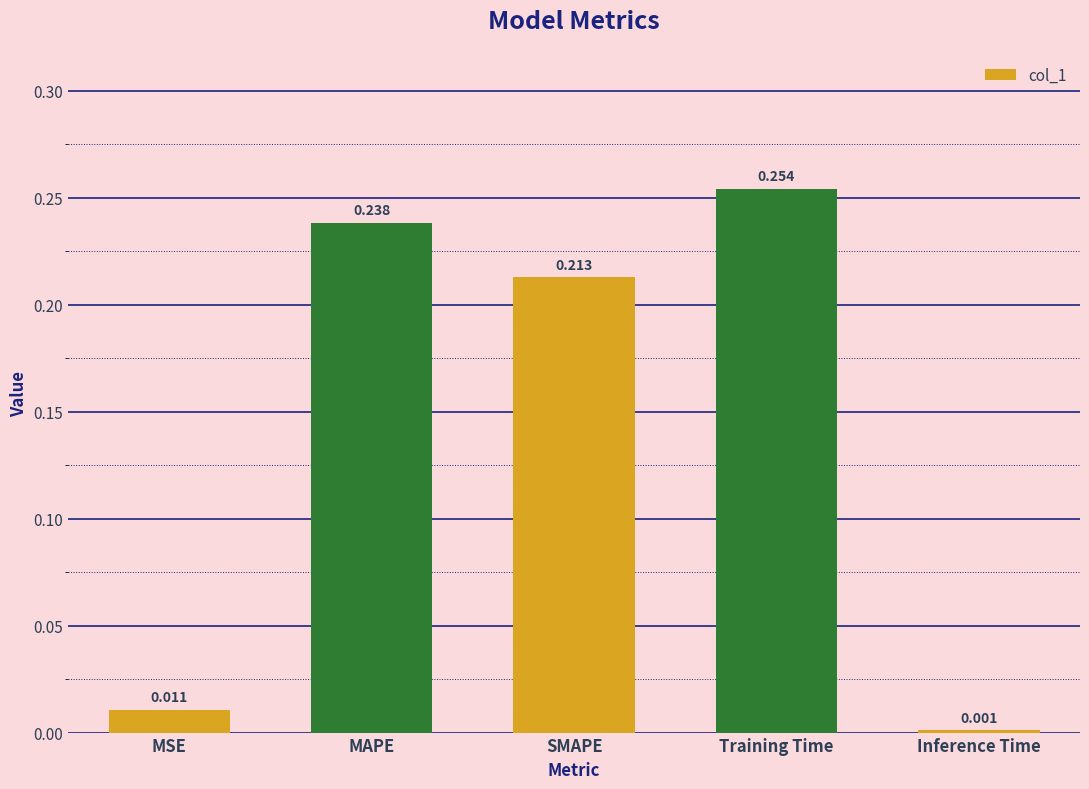

At which label is the value closest to 0?

Inference Time